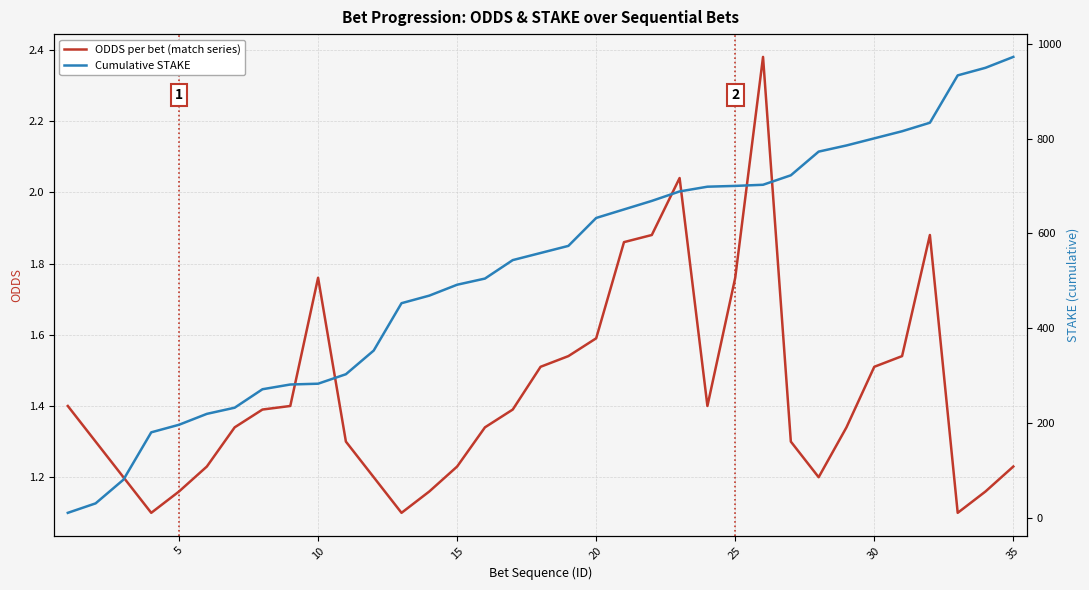

What are all the series names shown in the legend?

ODDS per bet (match series), Cumulative STAKE